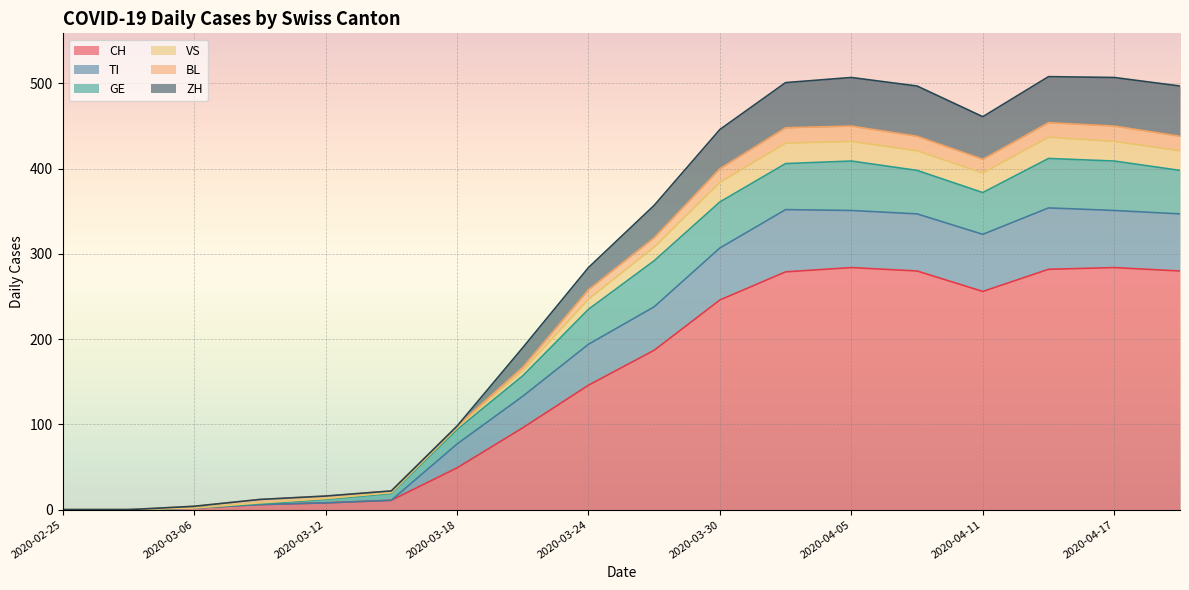

What is the maximum value for CH?

284